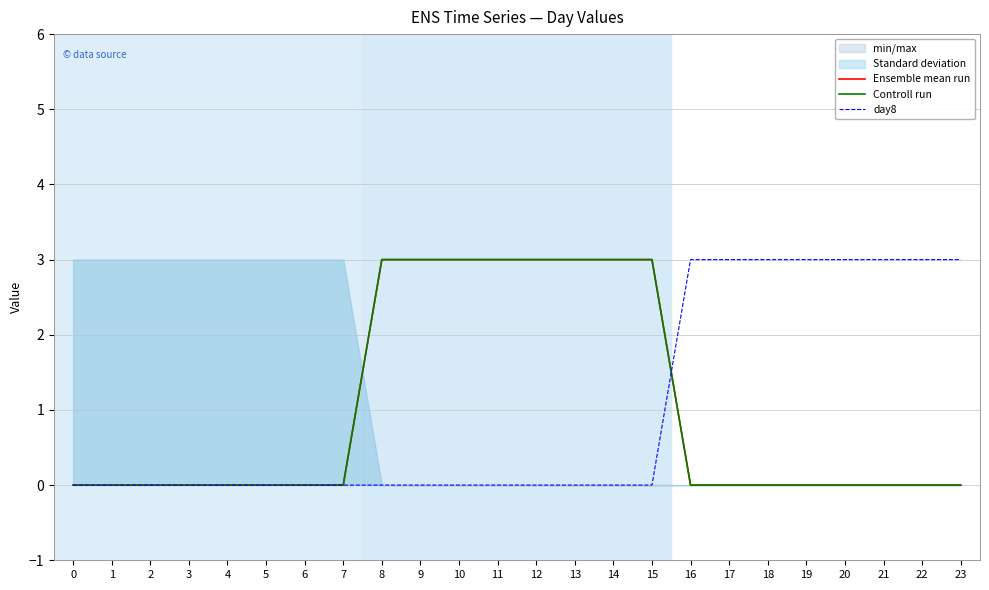

At how many categories does at least one series exceed 1?

16